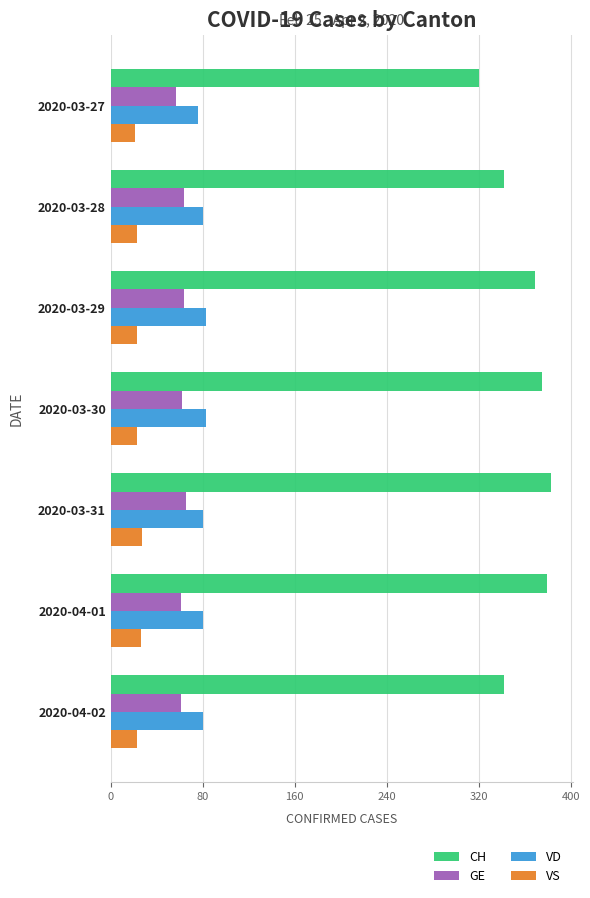

The VD series shows 80 at 2020-03-31. True or false?

True